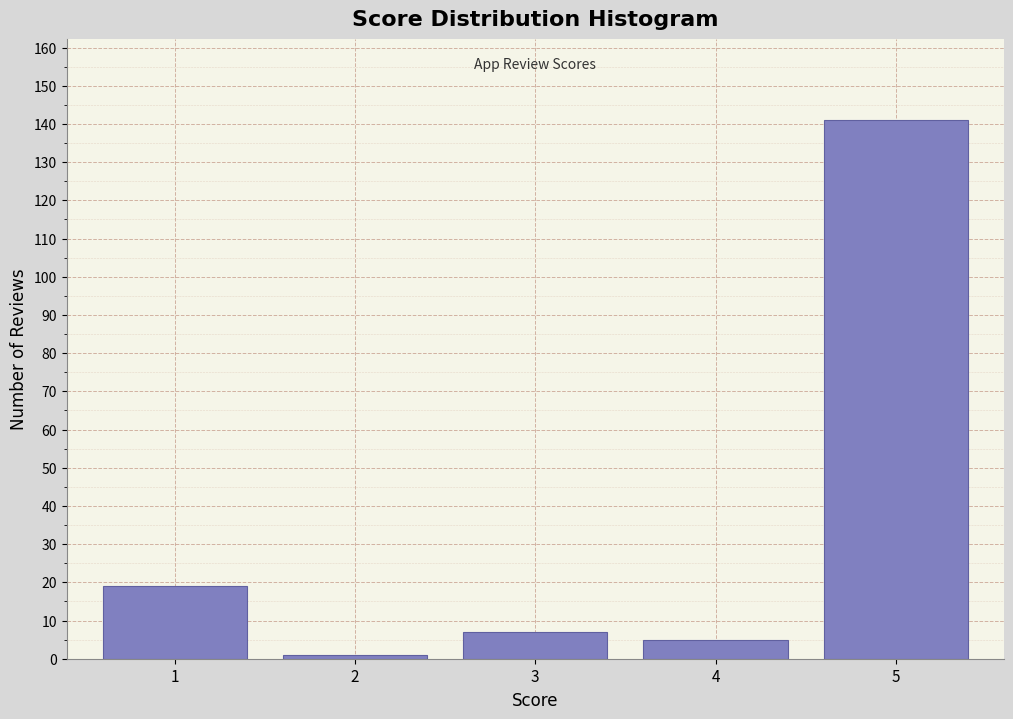

Reading left to right, transcribe all the data shown in this chart.

19	1	7	5	141